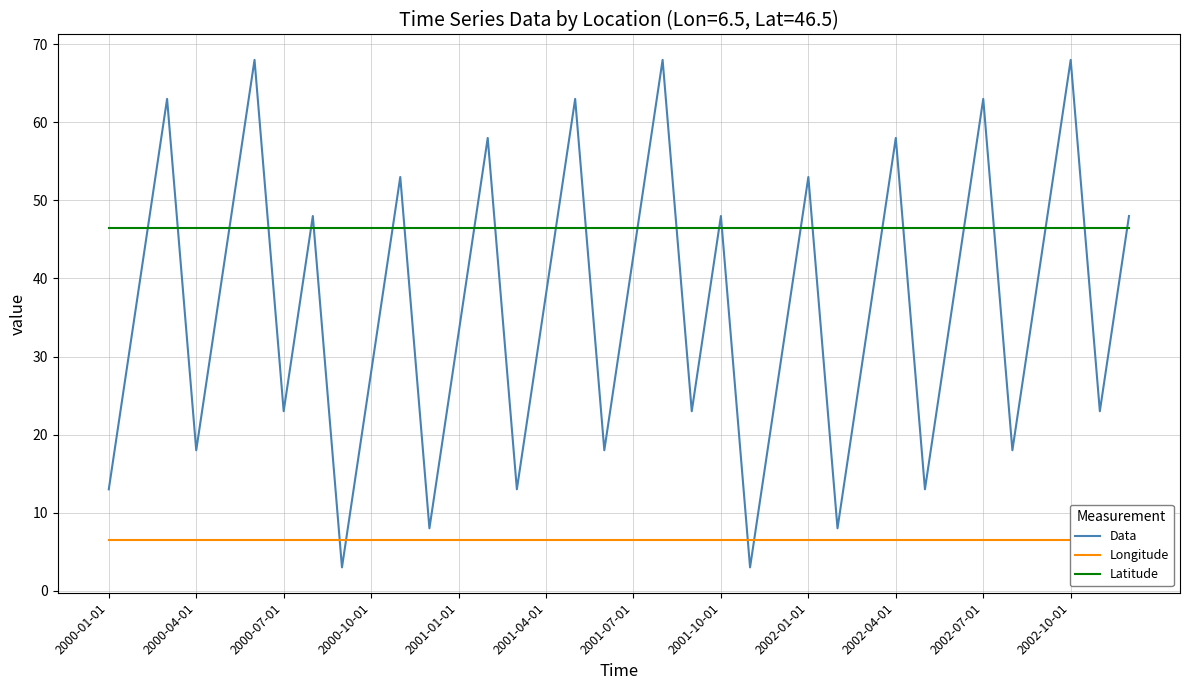

Reading left to right, transcribe all the data shown in this chart.

Data: 13.0	38.0	63.0	18.0	43.0	68.0	23.0	48.0	3.0	28.0	53.0	8.0	33.0	58.0	13.0	38.0	63.0	18.0	43.0	68.0	23.0	48.0	3.0	28.0	53.0	8.0	33.0	58.0	13.0	38.0	63.0	18.0	43.0	68.0	23.0	48.0
Longitude: 6.5	6.5	6.5	6.5	6.5	6.5	6.5	6.5	6.5	6.5	6.5	6.5	6.5	6.5	6.5	6.5	6.5	6.5	6.5	6.5	6.5	6.5	6.5	6.5	6.5	6.5	6.5	6.5	6.5	6.5	6.5	6.5	6.5	6.5	6.5	6.5
Latitude: 46.5	46.5	46.5	46.5	46.5	46.5	46.5	46.5	46.5	46.5	46.5	46.5	46.5	46.5	46.5	46.5	46.5	46.5	46.5	46.5	46.5	46.5	46.5	46.5	46.5	46.5	46.5	46.5	46.5	46.5	46.5	46.5	46.5	46.5	46.5	46.5